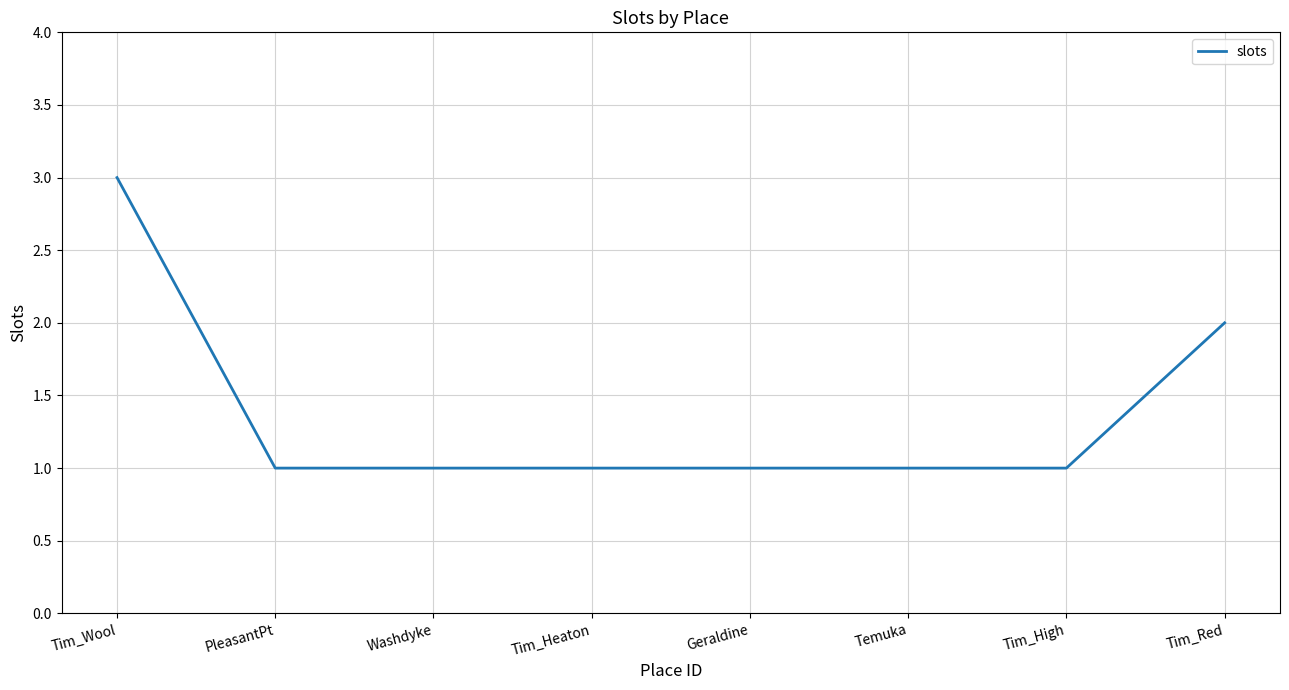

Which has a higher value, Tim_Red or Geraldine?

Tim_Red